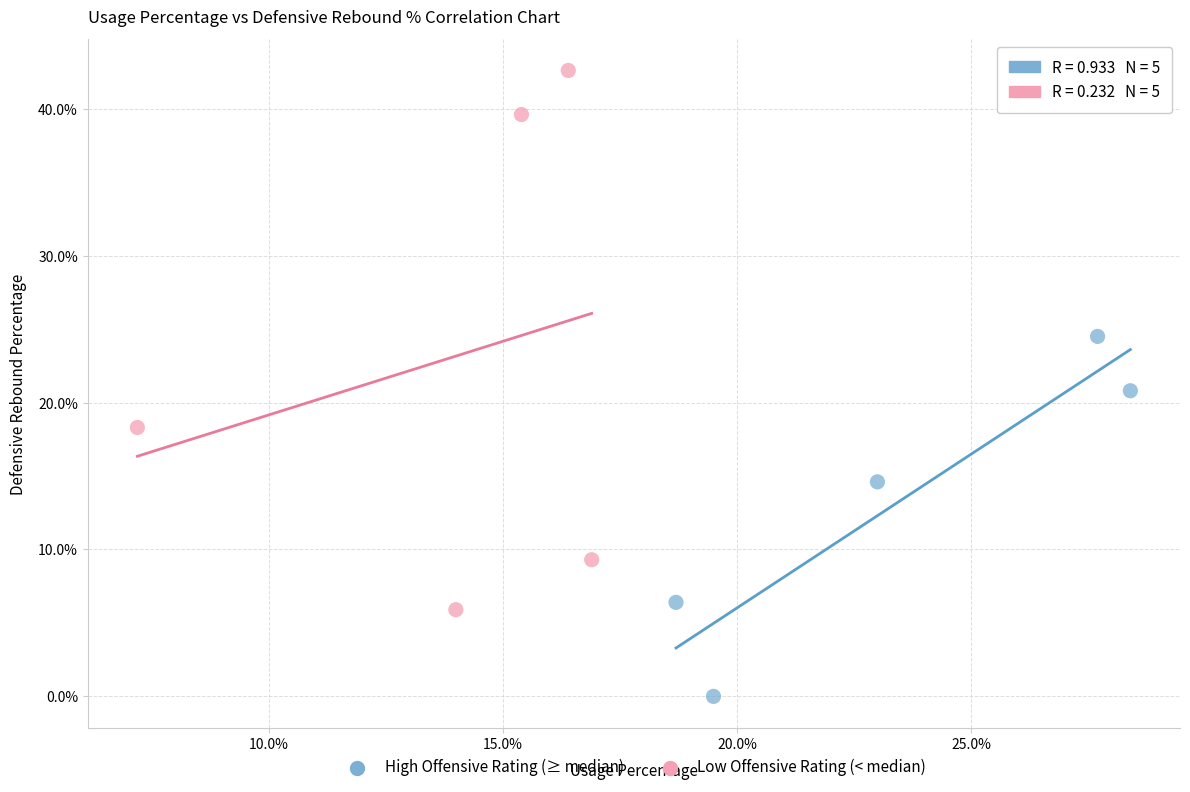

Which series reaches the minimum Y coordinate?

High Offensive Rating (≥ median)